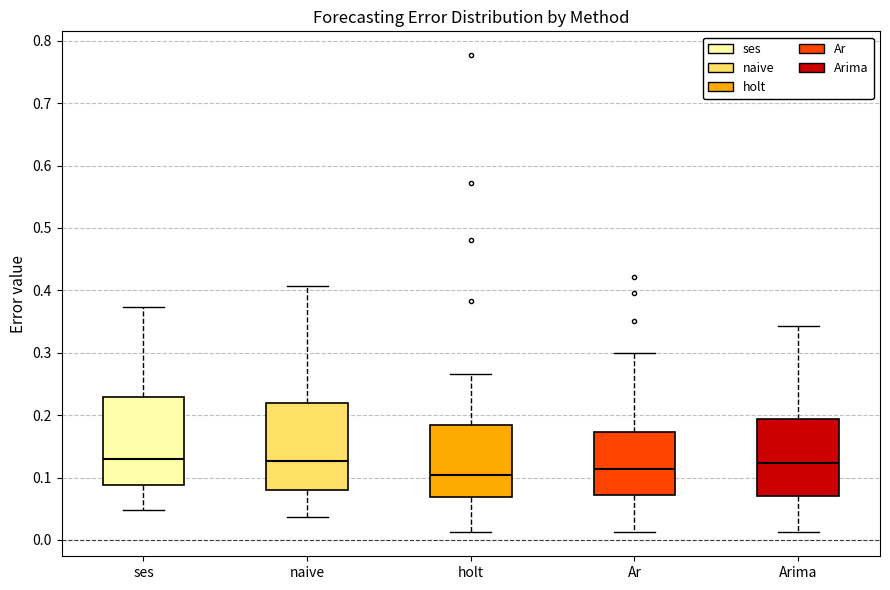

Reading left to right, read every box against the y-axis: the position of its median line, the range the box covers, and the ends of its whiskers. The values are not printed on the chart, so give them approximately, as read against the axis.

ses: median 0.13, box 0.09 to 0.23, whiskers 0.05 to 0.37
naive: median 0.13, box 0.08 to 0.22, whiskers 0.04 to 0.41
holt: median 0.10, box 0.07 to 0.18, whiskers 0.01 to 0.27
Ar: median 0.11, box 0.07 to 0.17, whiskers 0.01 to 0.30
Arima: median 0.12, box 0.07 to 0.19, whiskers 0.01 to 0.34